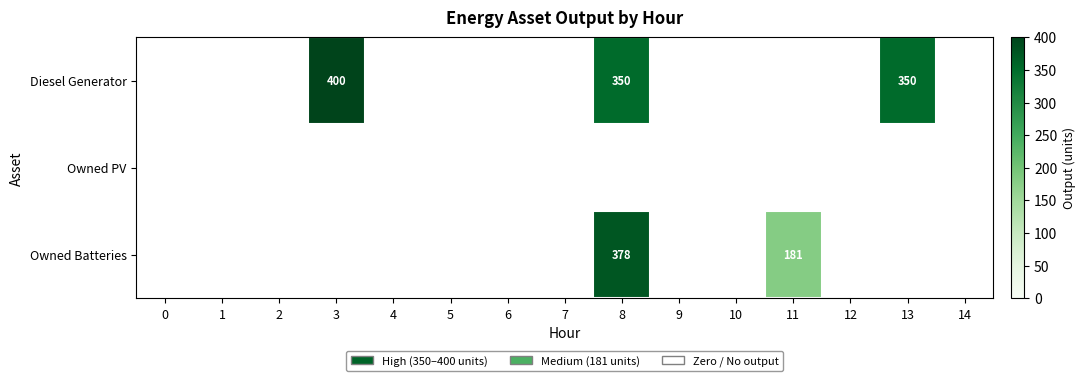

At which category is the sum across all series the highest?

8